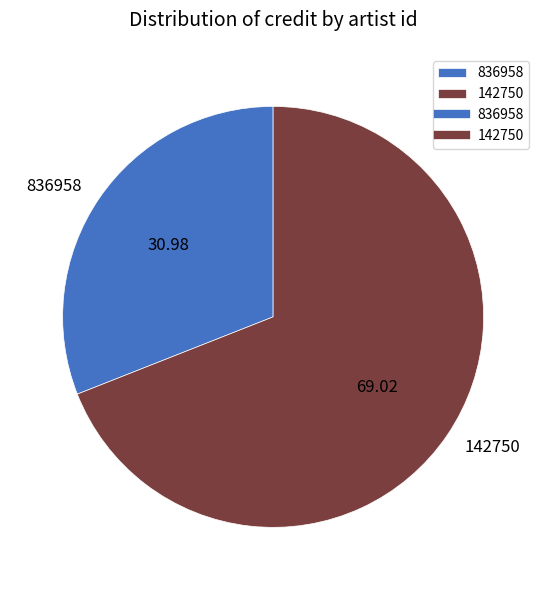

What is the smallest slice in the pie chart?

836958